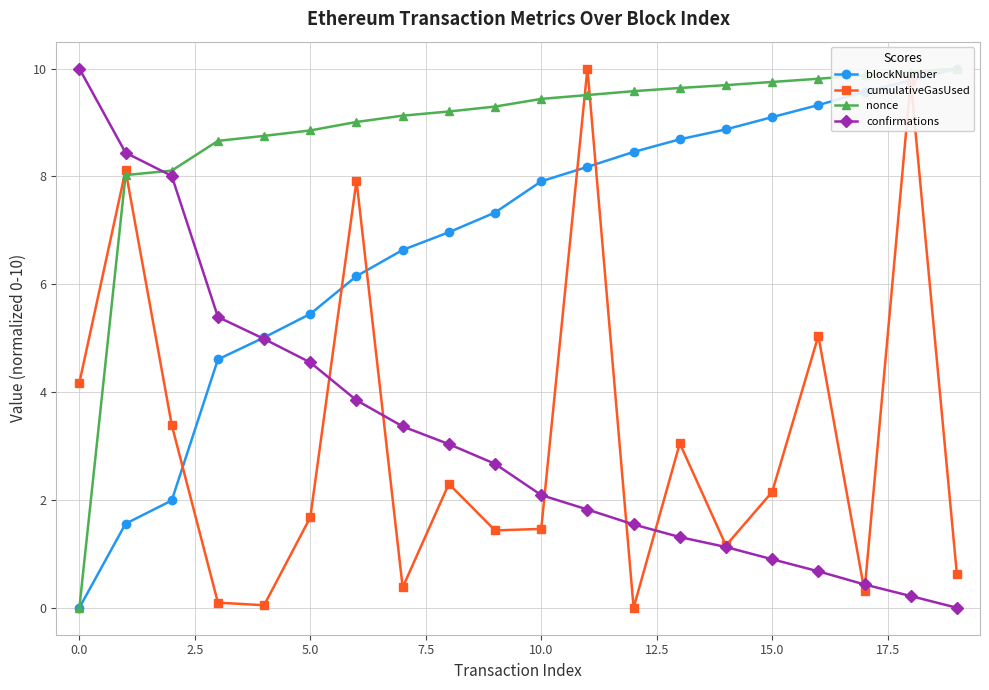

True or false: confirmations has more than 2 interior local peaks.

False